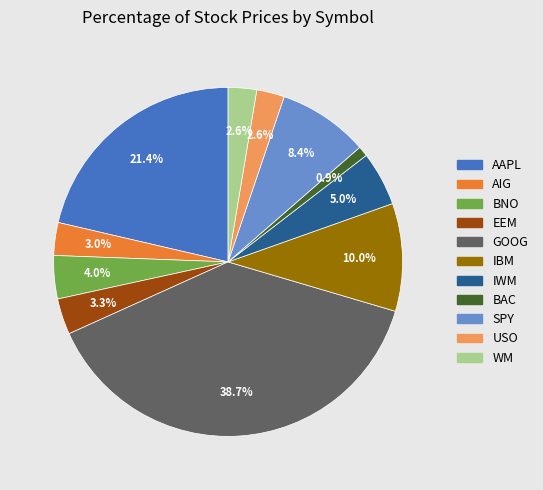

Is it true that IBM is 2% of the pie?

False